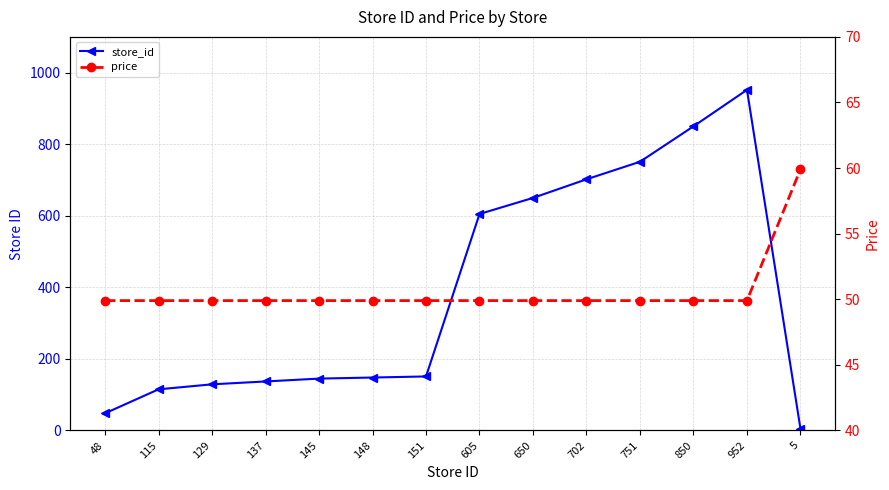

At which category is the sum across all series the highest?

952